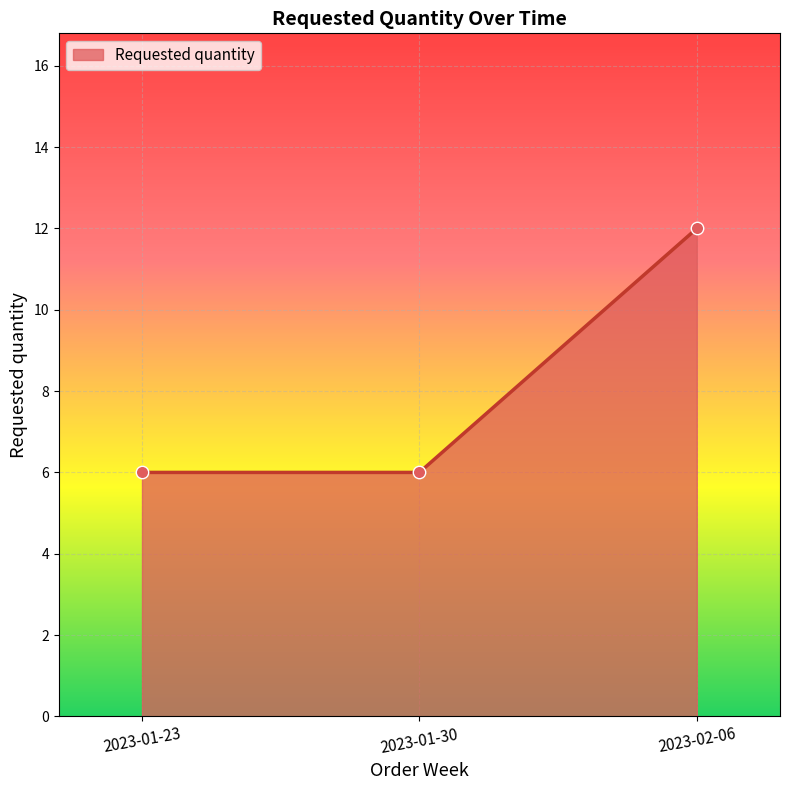

What is the change in value from 2023-01-30 to 2023-02-06?

+6